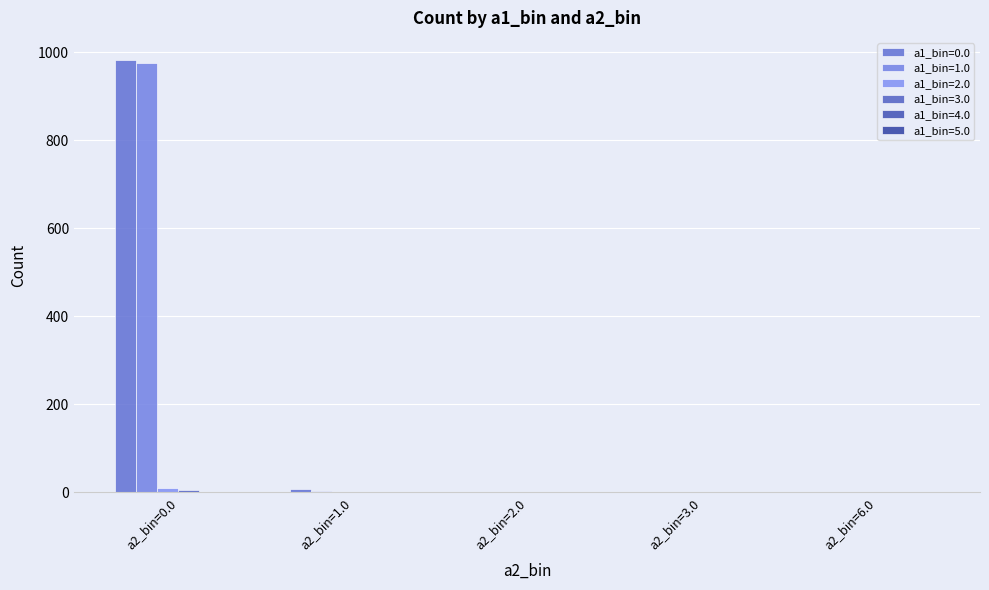

Does the chart contain stacked bars?

No